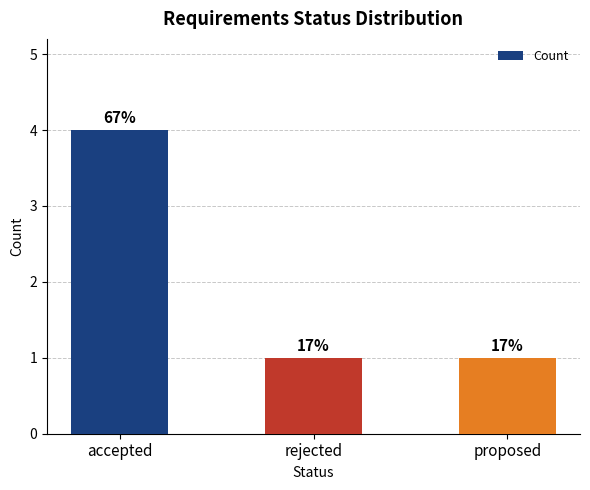

How many bars are there in total?

3